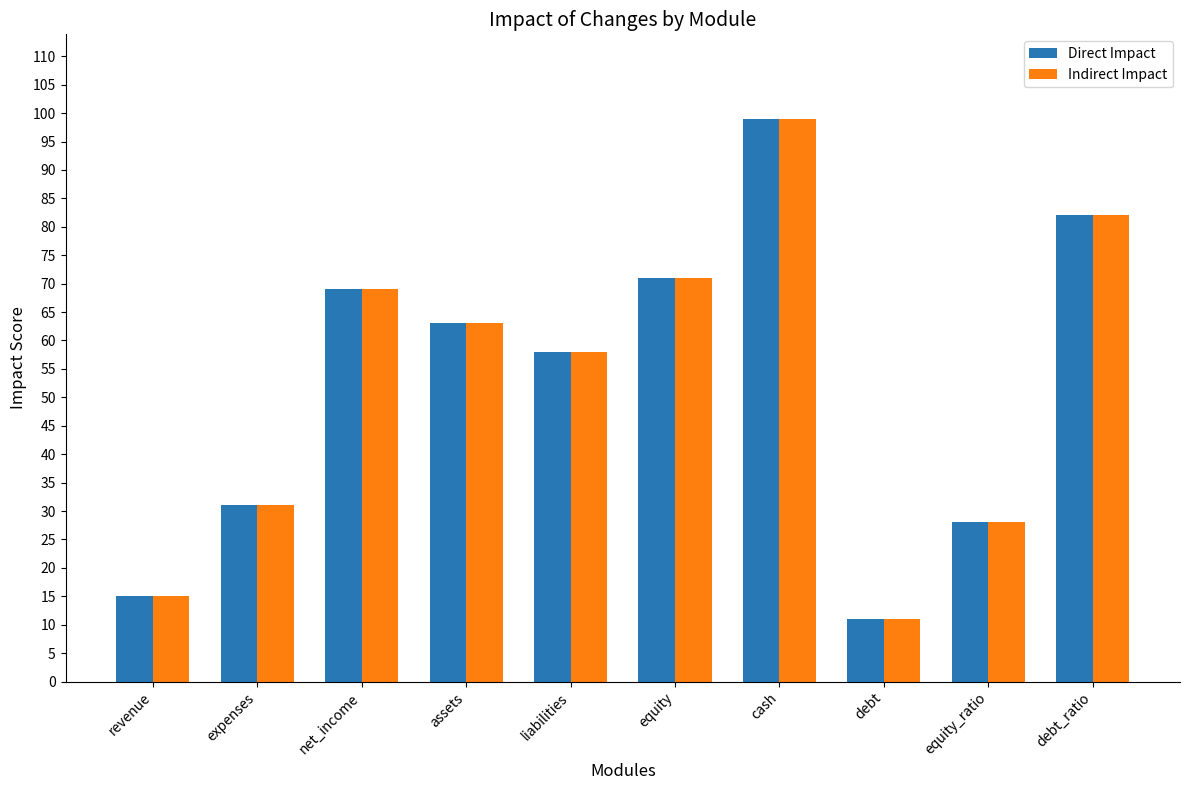

Is the value of Direct Impact at net_income greater than the value of Indirect Impact at equity?

No